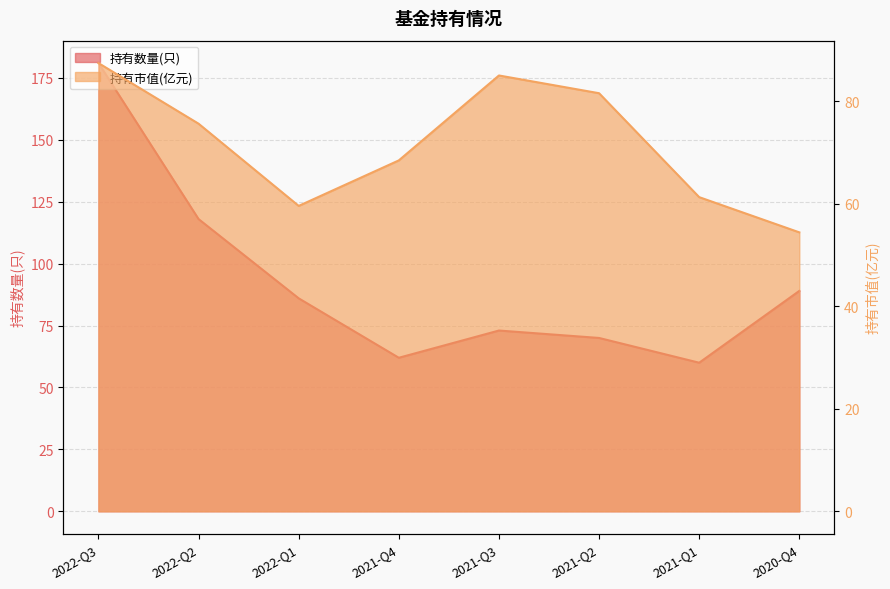

Reading left to right, transcribe all the data shown in this chart.

持有数量(只): 2022-Q3=181.0	2022-Q2=118.0	2022-Q1=86.0	2021-Q4=62.0	2021-Q3=73.0	2021-Q2=70.0	2021-Q1=60.0	2020-Q4=89.0
持有市值(亿元): 2022-Q3=87.5	2022-Q2=75.6	2022-Q1=59.6	2021-Q4=68.5	2021-Q3=85.0	2021-Q2=81.6	2021-Q1=61.3	2020-Q4=54.4